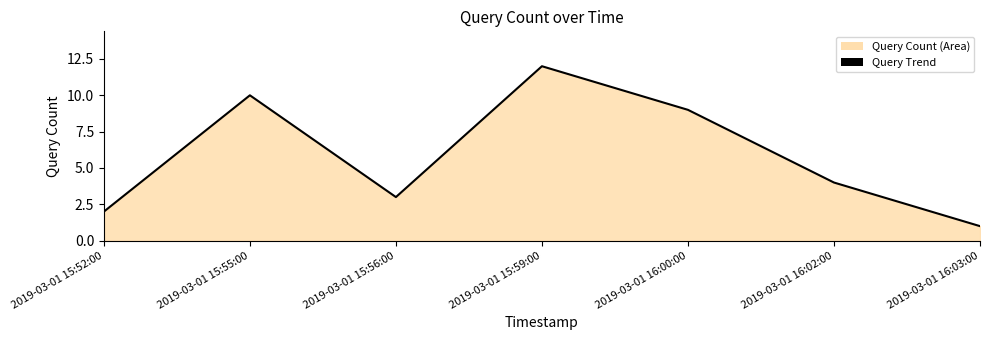

How many lines are shown in the chart?

1